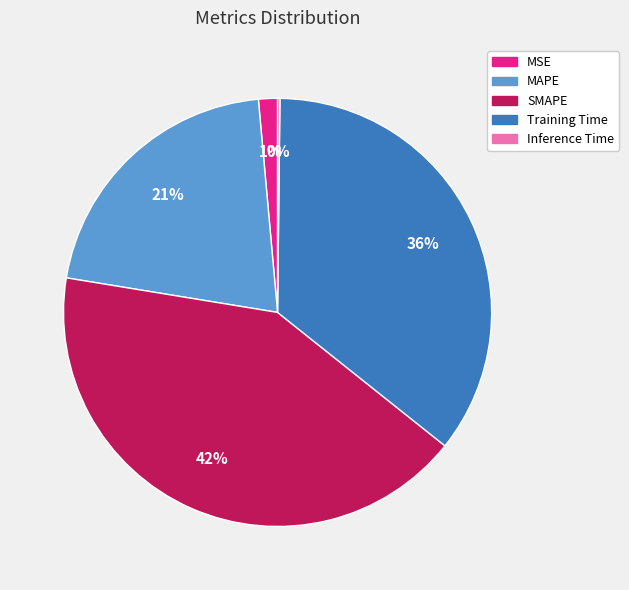

Does any single category account for the majority?

No